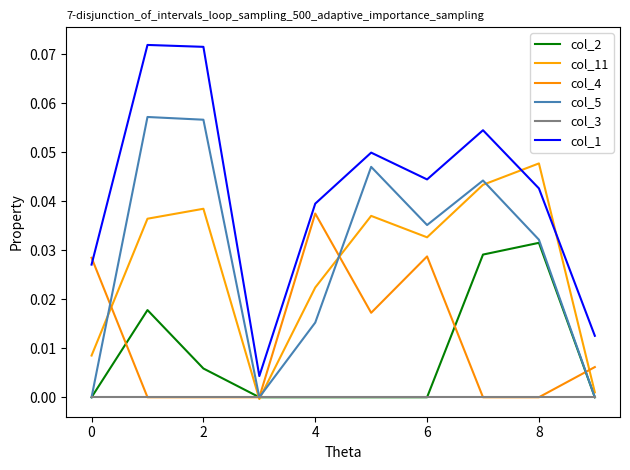

What is the maximum value shown in the chart?

0.1